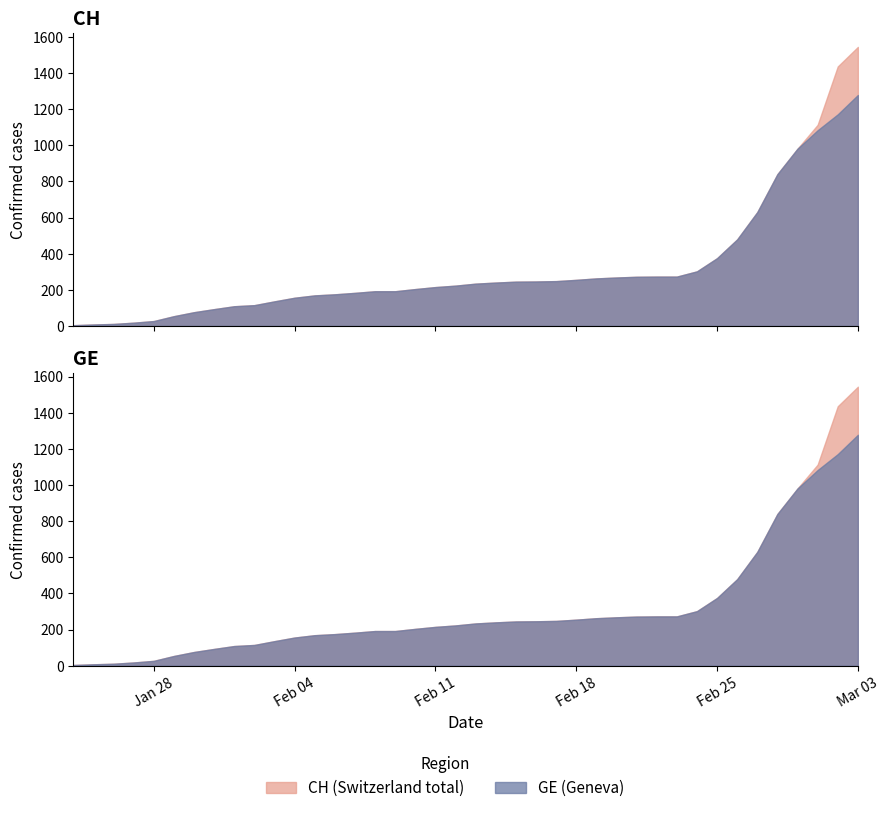

What are all the series names shown in the legend?

CH, GE